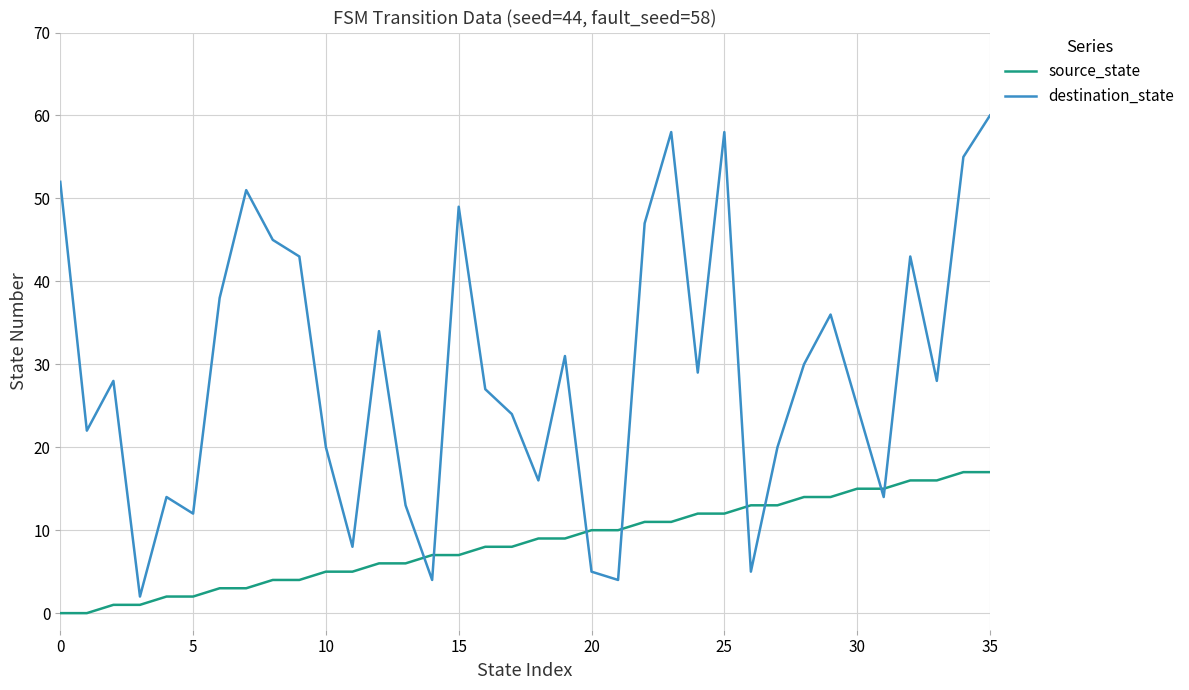

What is the difference between the maximum and minimum values in the source_state series?

17